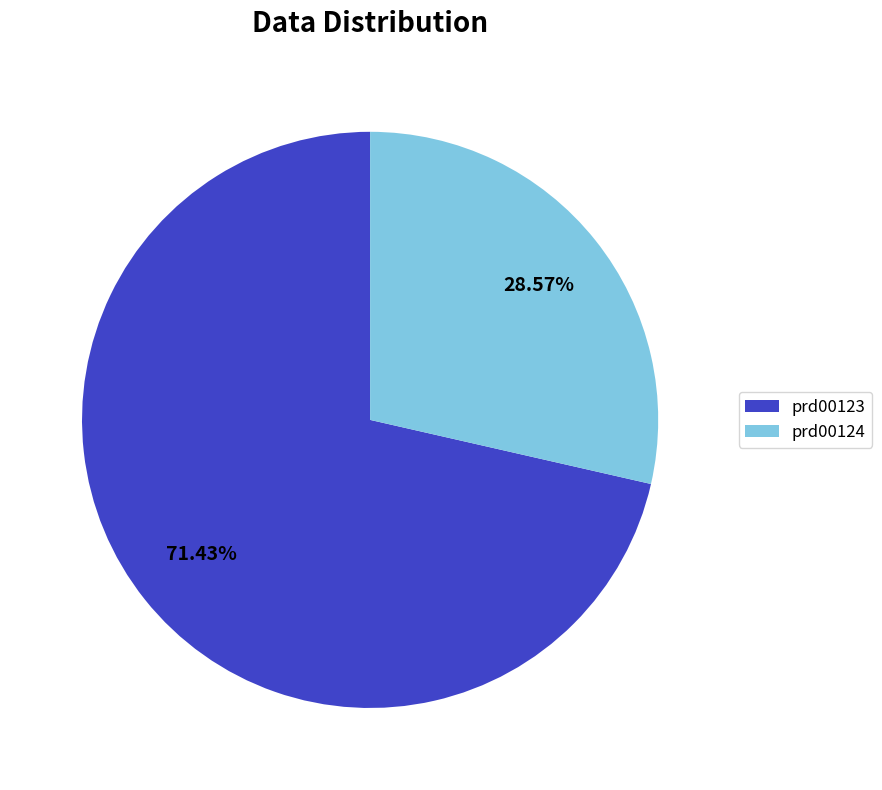

To the nearest percent, what is the difference between the largest and smallest slice percentages?

43%